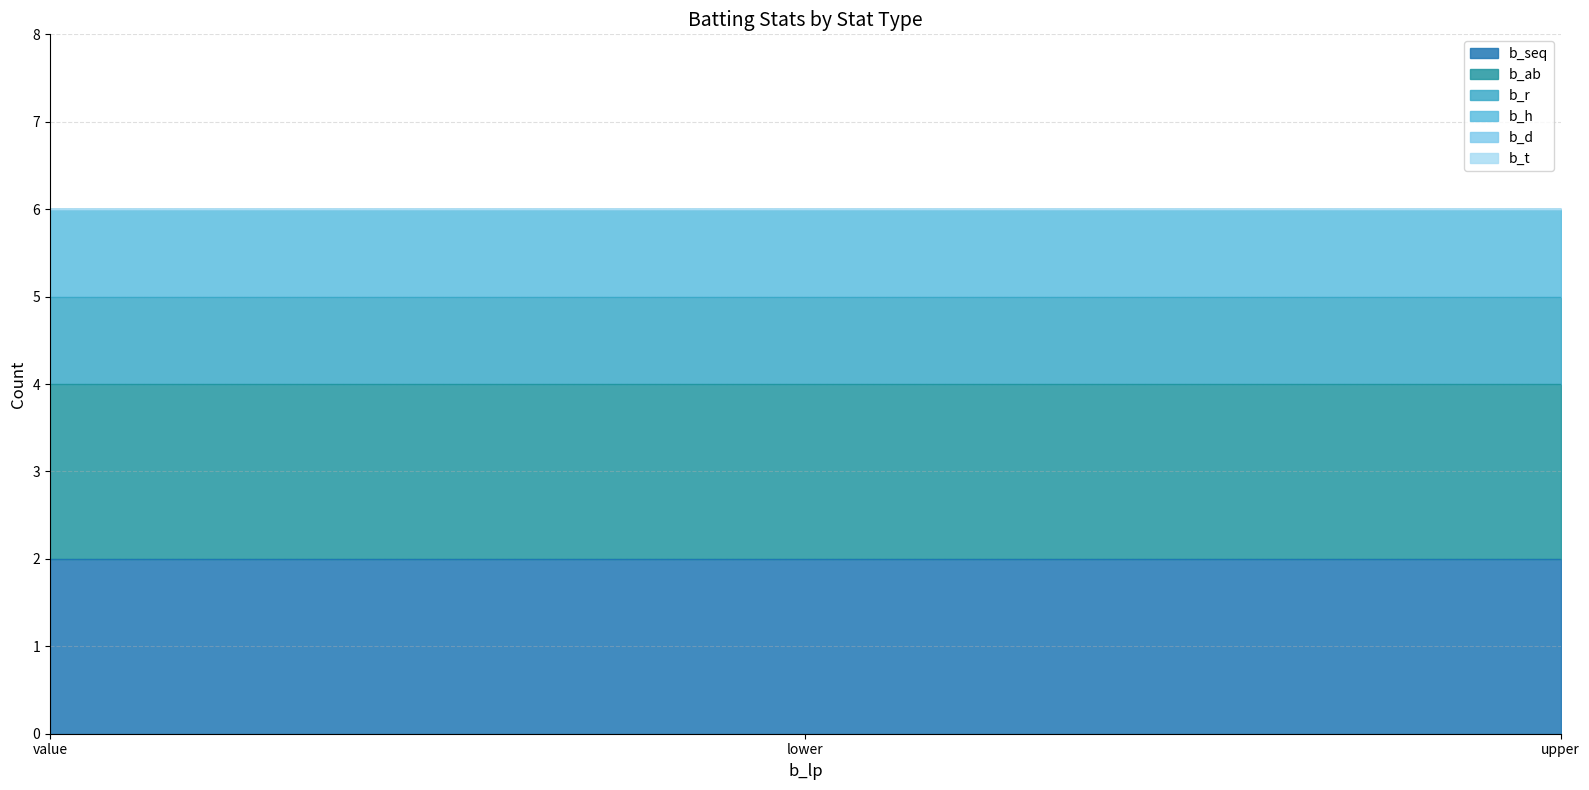

What is the approximate value of b_r at upper?

1